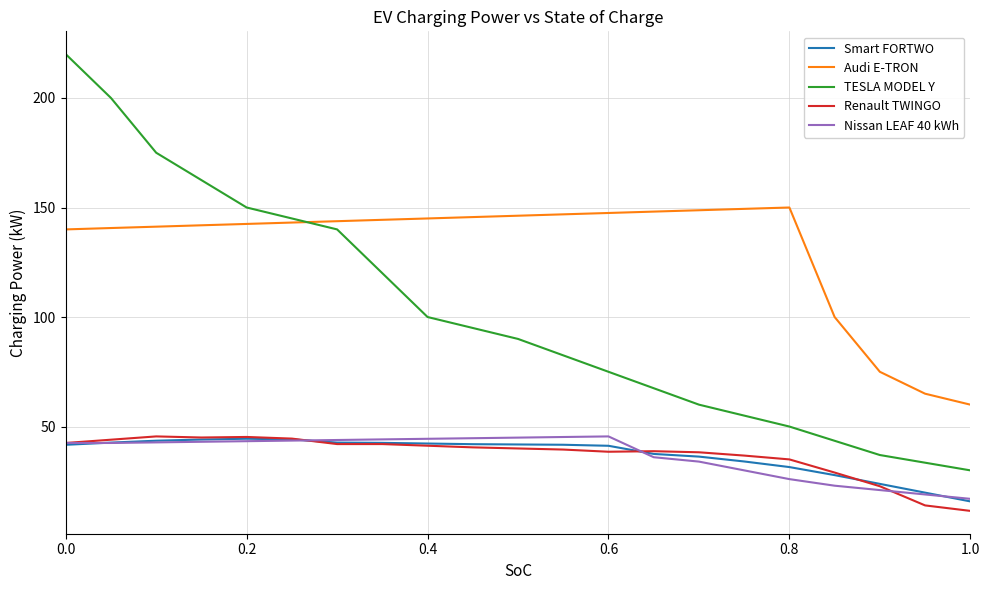

What is the lowest value of the Renault TWINGO series?

11.5